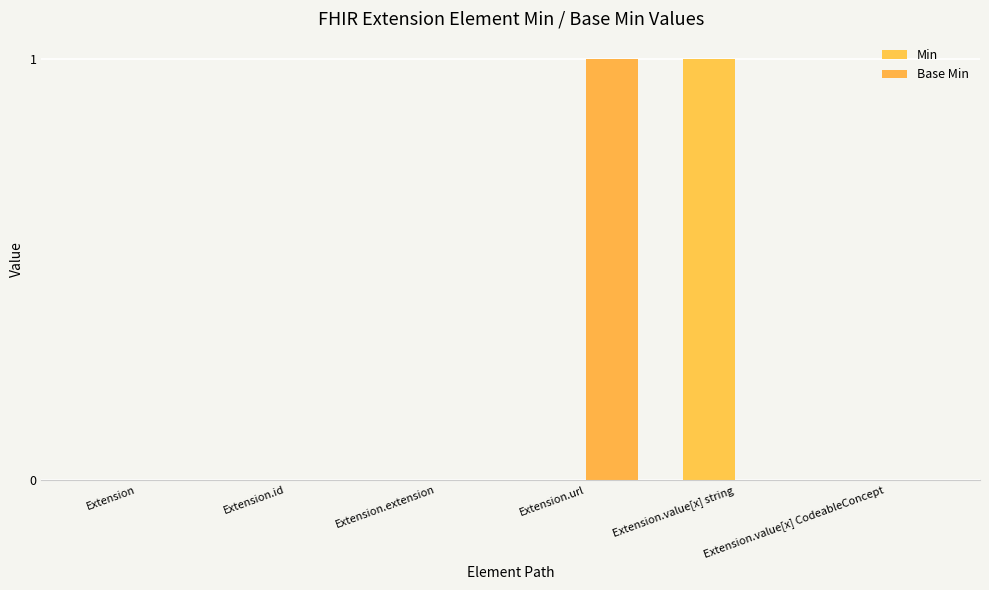

What are all the series names shown in the legend?

Min, Base Min